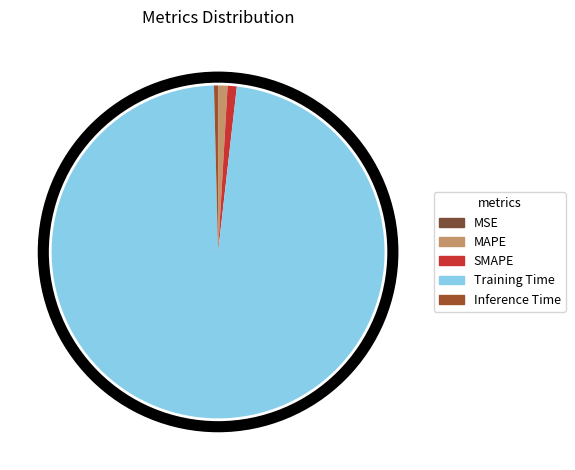

Is it true that Inference Time is 1% of the pie?

False